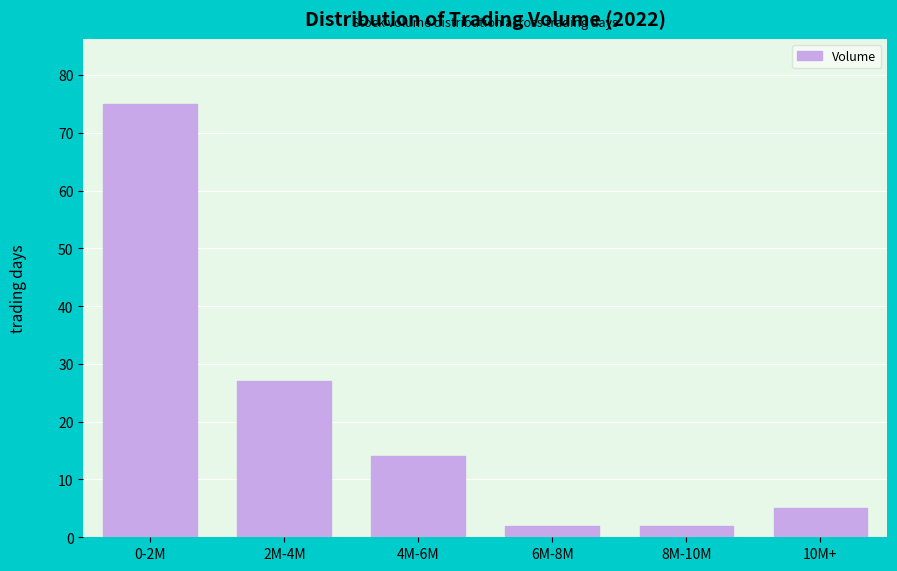

Reading left to right, list all the values displayed in this chart.

0-2M=75	2M-4M=27	4M-6M=14	6M-8M=2	8M-10M=2	10M+=5